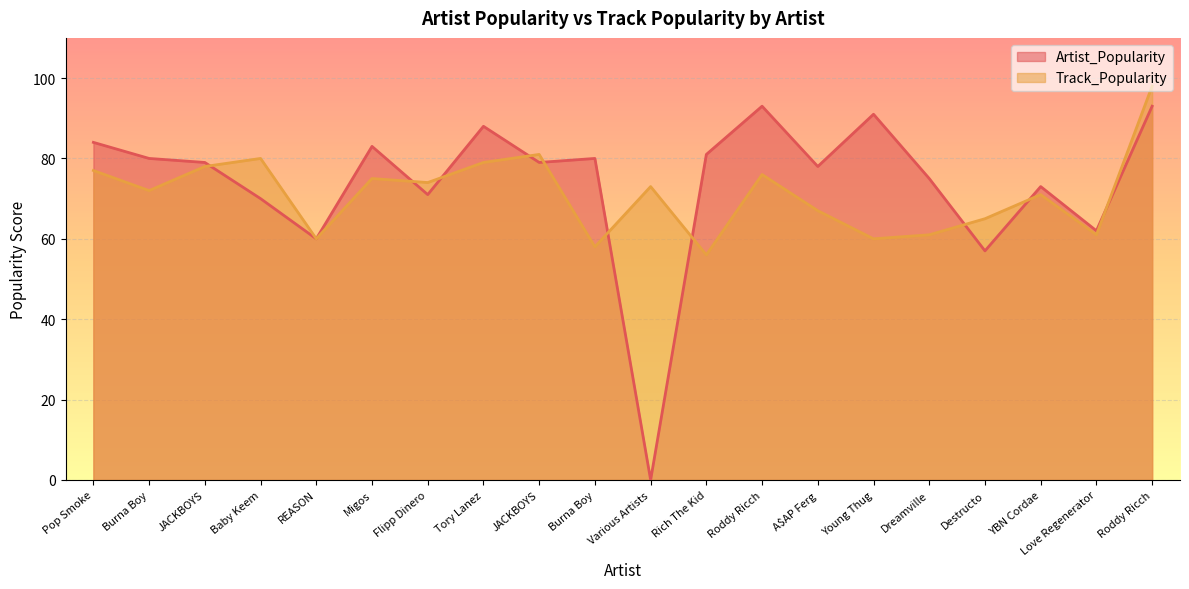

How many data points in Track_Popularity are above 73?

9